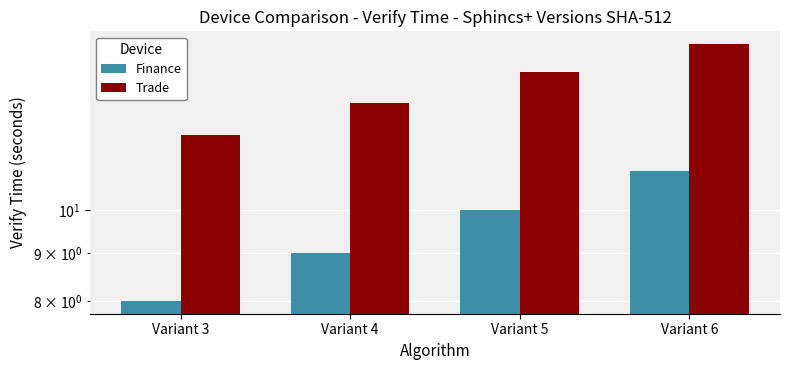

Which series changed the most between Variant 3 and Variant 6?

Finance